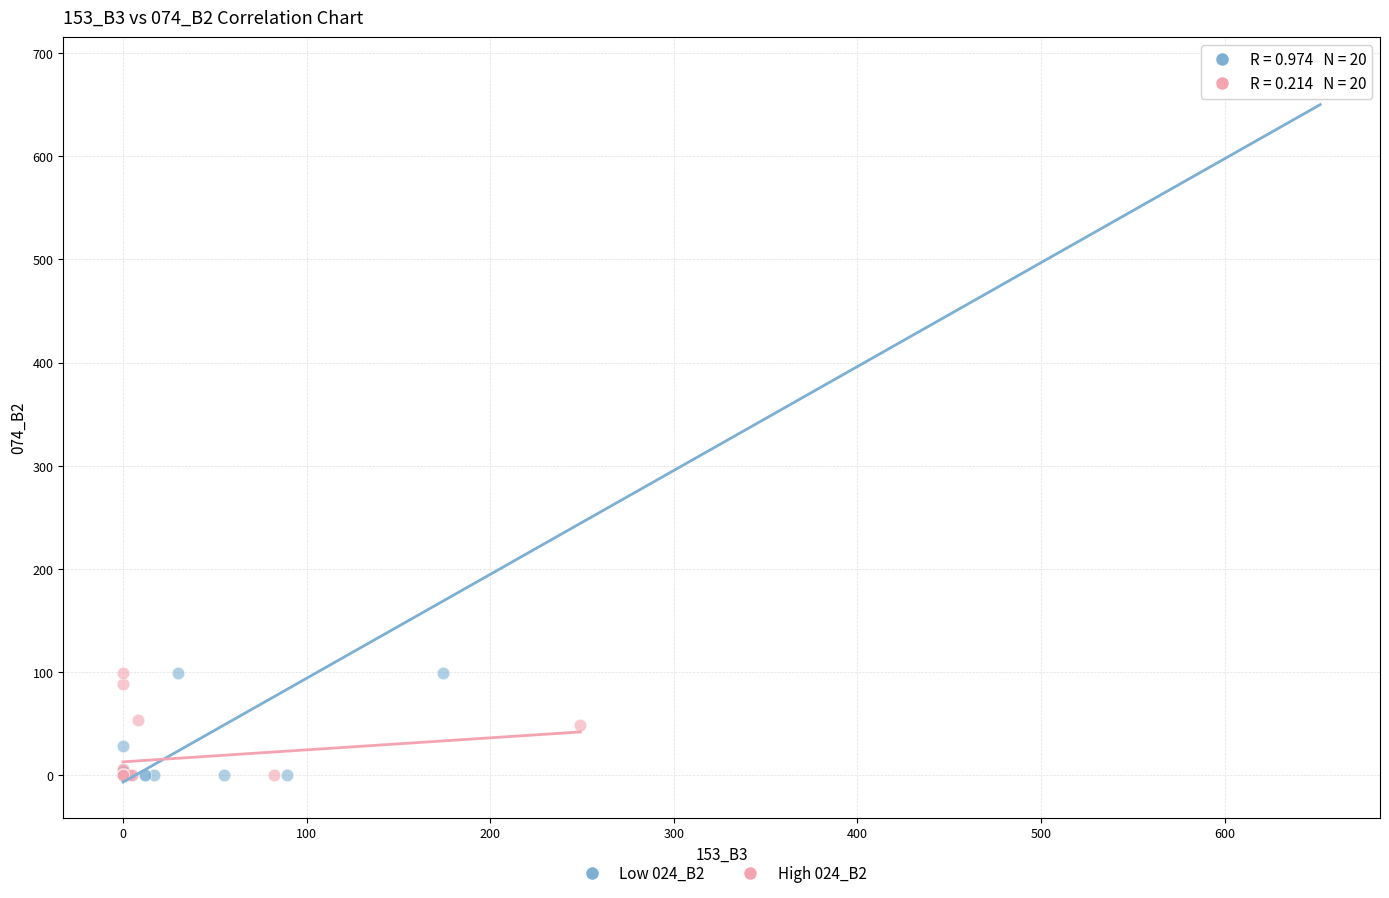

What are all the series names shown in the legend?

Low 024_B2, High 024_B2